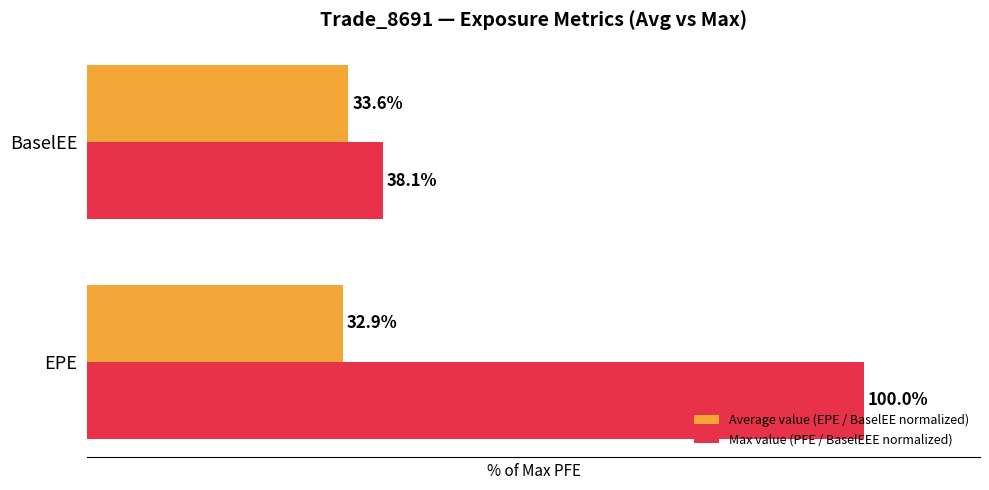

At EPE, list the series in order from largest to smallest.

Max value (PFE / BaselEEE normalized), Average value (EPE / BaselEE normalized)